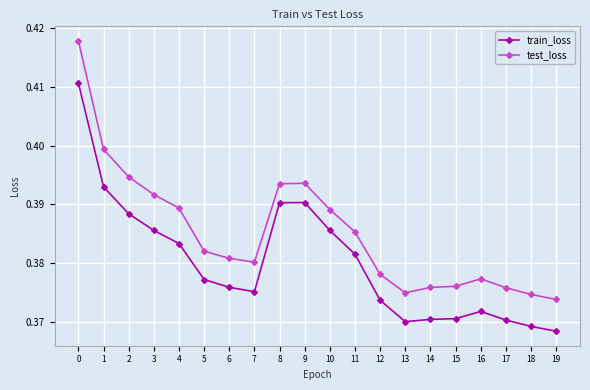

What are all the series names shown in the legend?

train_loss, test_loss